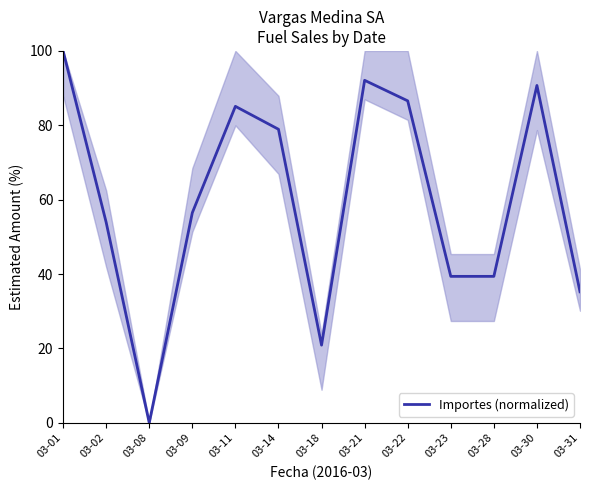

True or false: there are more than 0 points higher than both neighbors.

True